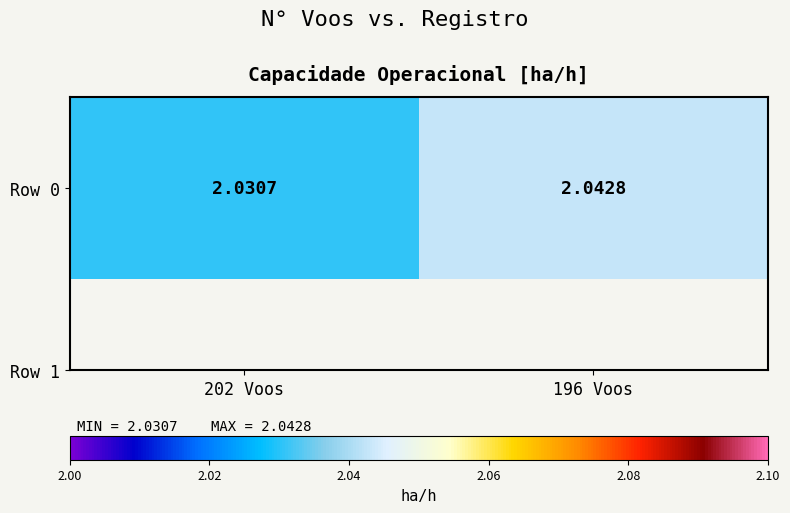

What is the sum of the values at 196 Voos and 202 Voos?

4.1